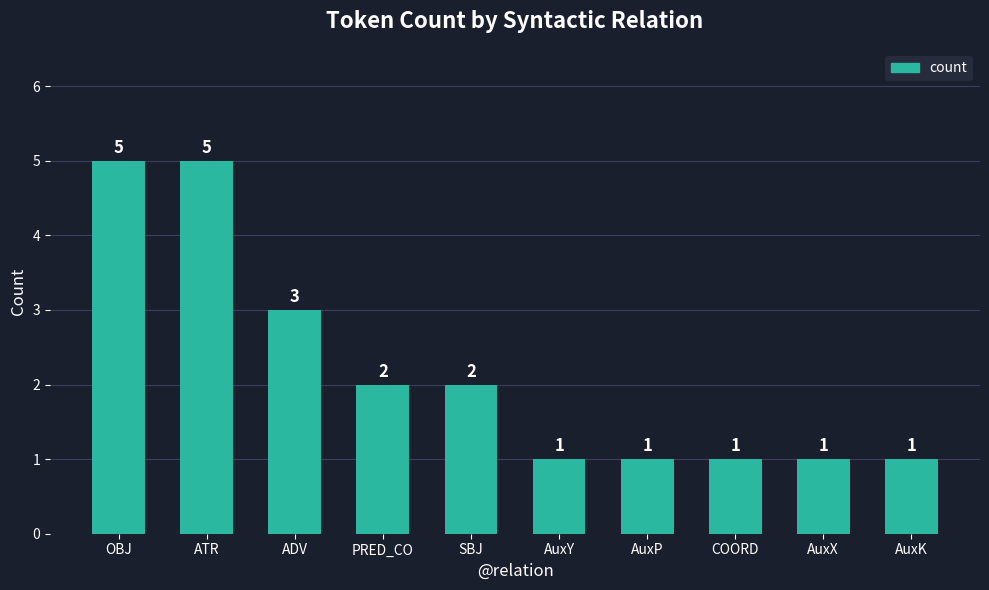

Between SBJ and AuxY, which is larger?

SBJ